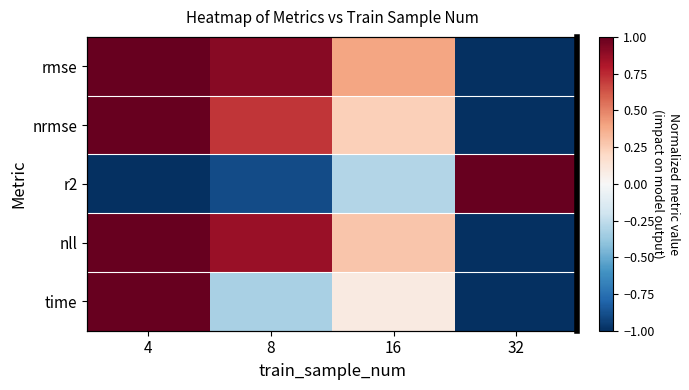

How many categories are shown in the chart?

4